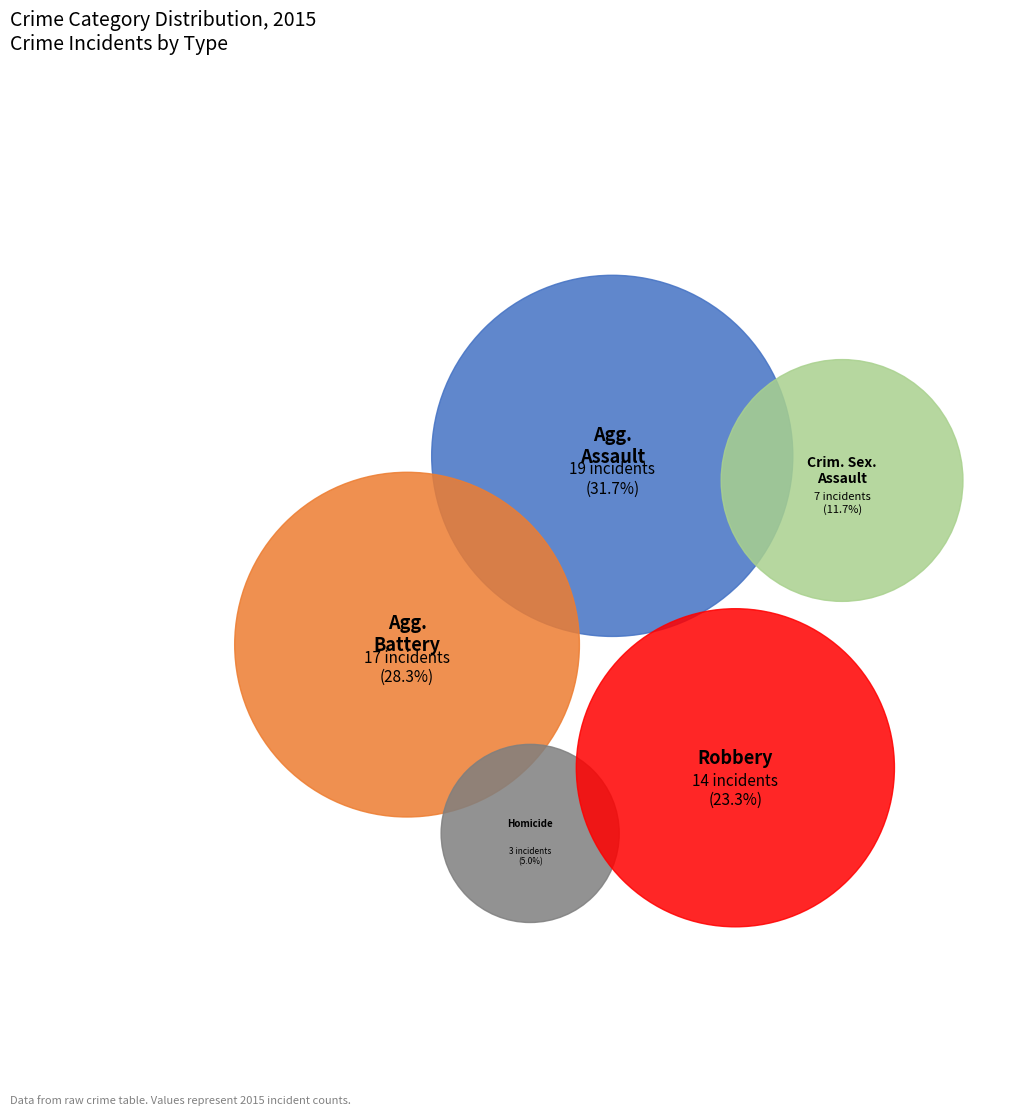

To the nearest percent, what is the difference between the Aggravated Assault and Robbery slice percentages?

8%